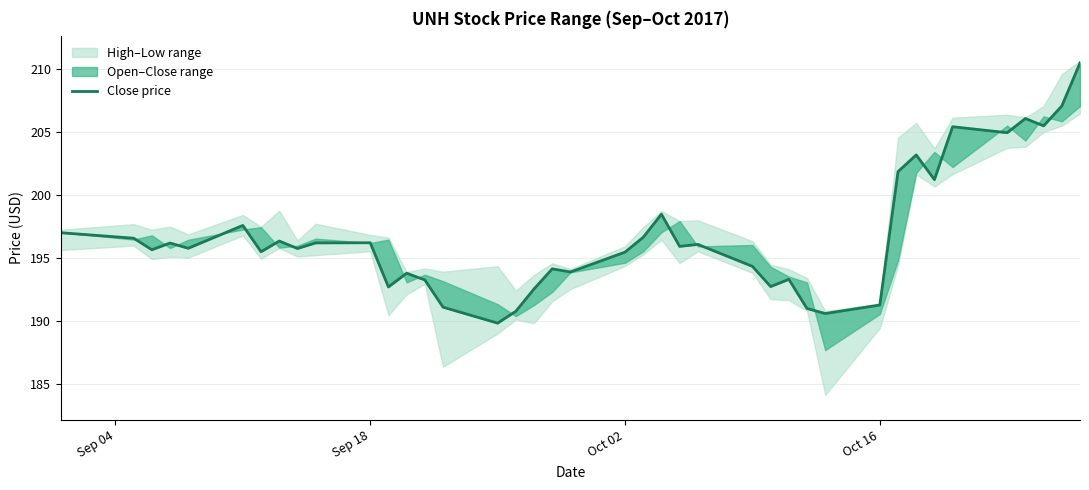

What is the smallest value displayed?

189.8